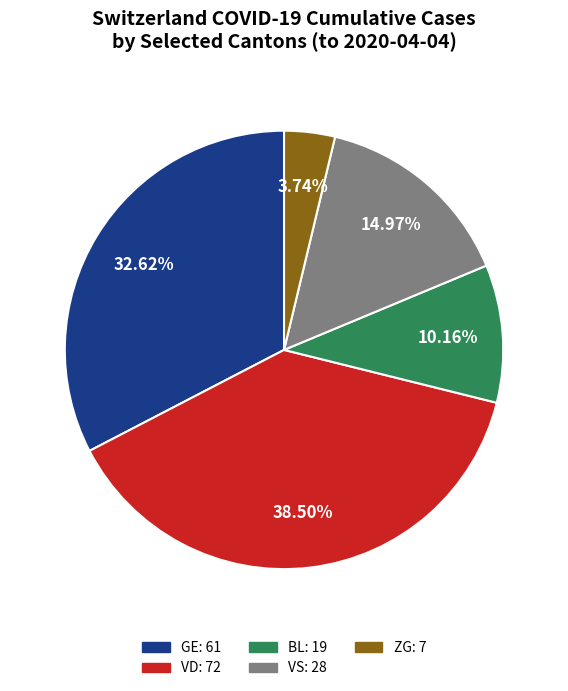

To the nearest percent, what is the difference between the largest and smallest slice percentages?

35%